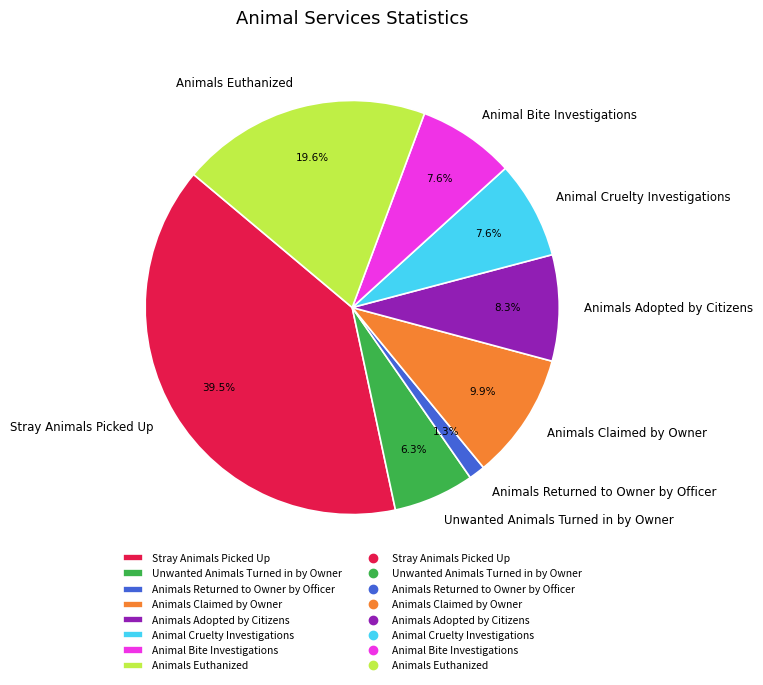

What is the ratio of the value at Animal Bite Investigations to the value at Animals Adopted by Citizens?

0.9